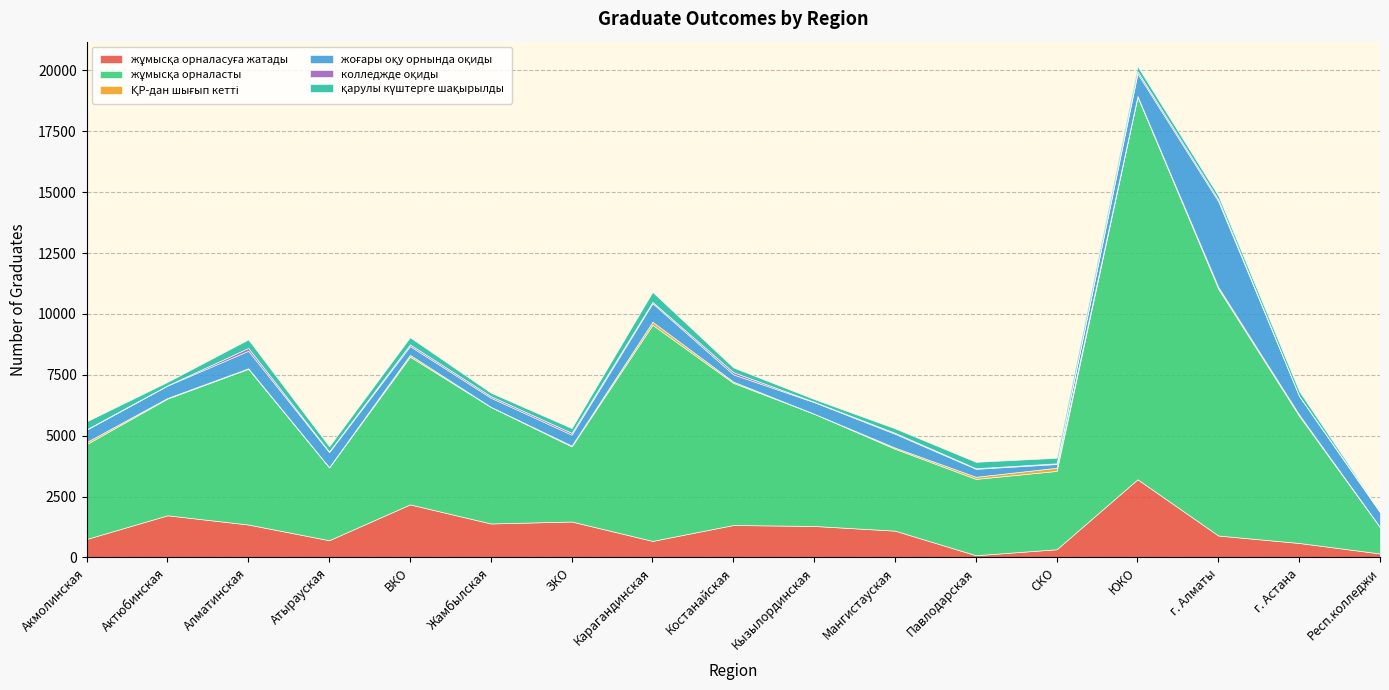

Reading right to left, list all the values displayed in this chart.

жұмысқа орналасуға жатады: Респ.колледжи=165	г. Астана=596	г. Алматы=902	ЮКО=3211	СКО=339	Павлодарская=93	Мангистауская=1102	Кызылординская=1295	Костанайская=1334	Карагандинская=681	ЗКО=1478	Жамбылская=1397	ВКО=2180	Атырауская=710	Алматинская=1354	Актюбинская=1733	Акмолинская=761
жұмыcқа орналасты: Респ.колледжи=1077	г. Астана=5219	г. Алматы=10132	ЮКО=15708	СКО=3217	Павлодарская=3135	Мангистауская=3362	Кызылординская=4608	Костанайская=5836	Карагандинская=8875	ЗКО=3083	Жамбылская=4784	ВКО=6068	Атырауская=2991	Алматинская=6393	Актюбинская=4794	Акмолинская=3896
ҚР-дан шығып кетті: Респ.колледжи=9	г. Астана=54	г. Алматы=72	ЮКО=32	СКО=130	Павлодарская=86	Мангистауская=48	Кызылординская=0	Костанайская=52	Карагандинская=122	ЗКО=35	Жамбылская=6	ВКО=72	Атырауская=10	Алматинская=23	Актюбинская=24	Акмолинская=84
жоғары оқу орнында оқиды: Респ.колледжи=600	г. Астана=761	г. Алматы=3518	ЮКО=925	СКО=152	Павлодарская=328	Мангистауская=567	Кызылординская=475	Костанайская=297	Карагандинская=763	ЗКО=447	Жамбылская=374	ВКО=361	Атырауская=615	Алматинская=719	Актюбинская=508	Акмолинская=508
колледжде оқиды: Респ.колледжи=35	г. Астана=7	г. Алматы=76	ЮКО=88	СКО=29	Павлодарская=24	Мангистауская=39	Кызылординская=17	Костанайская=90	Карагандинская=54	ЗКО=76	Жамбылская=64	ВКО=70	Атырауская=28	Алматинская=116	Актюбинская=11	Акмолинская=17
қарулы күштерге шақырылды: Респ.колледжи=11	г. Астана=193	г. Алматы=154	ЮКО=207	СКО=226	Павлодарская=262	Мангистауская=184	Кызылординская=110	Костанайская=194	Карагандинская=410	ЗКО=194	Жамбылская=143	ВКО=292	Атырауская=209	Алматинская=349	Актюбинская=140	Акмолинская=324